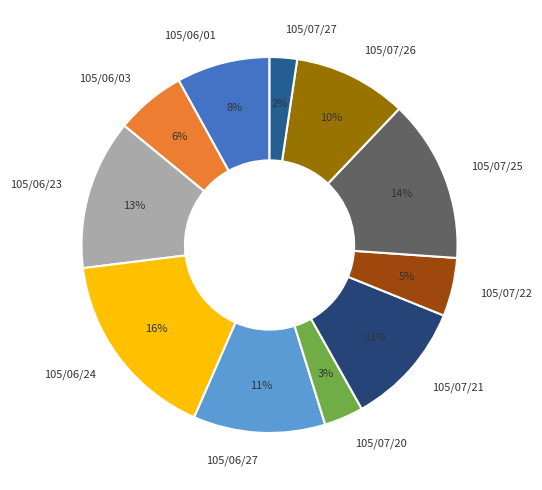

Do 105/07/26 and 105/07/27 together represent more than half of the pie?

No